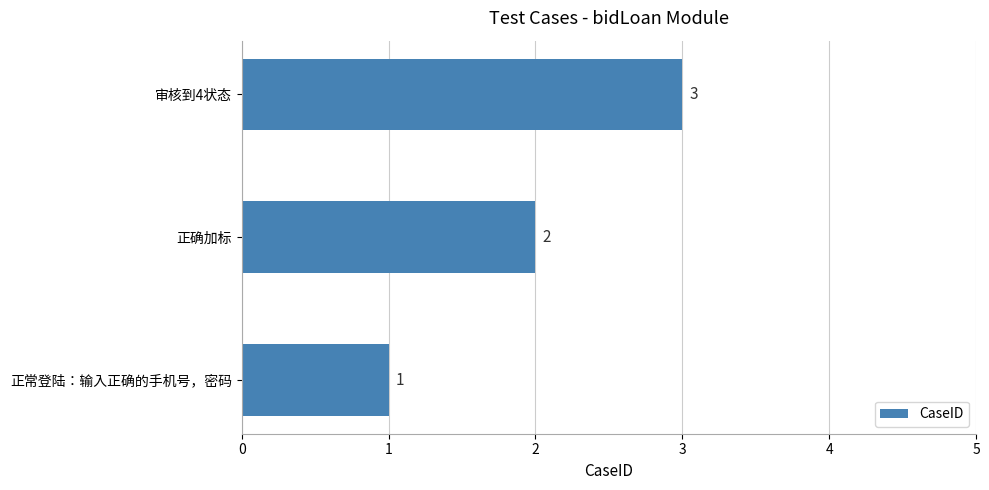

Rank the categories by value from lowest to highest.

正常登陆：输入正确的手机号，密码, 正确加标, 审核到4状态